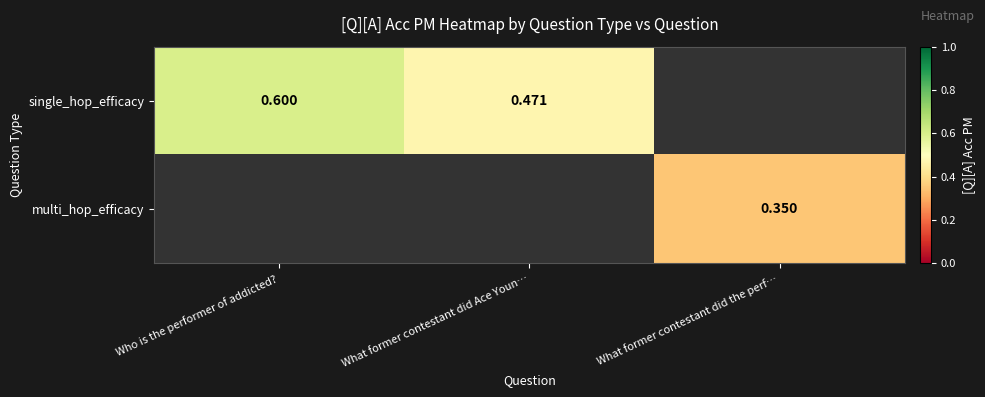

Which label corresponds to the smallest value in the chart?

What former contestant did the perf…